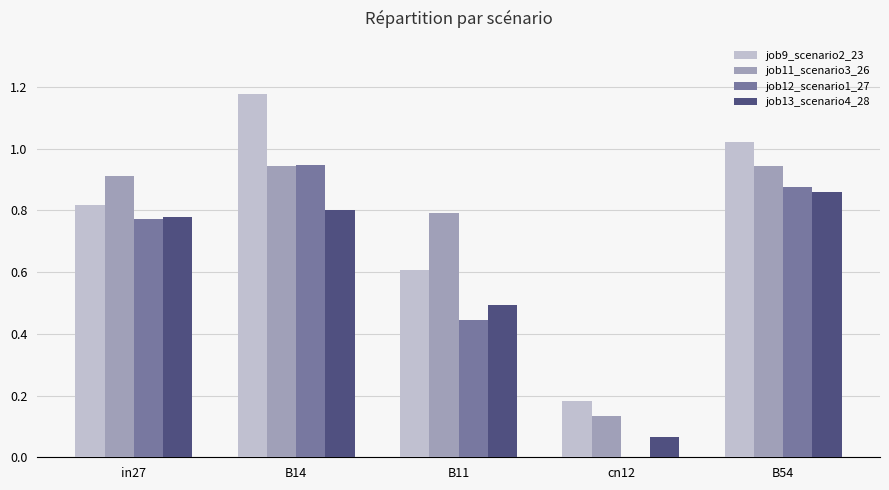

Which label corresponds to the largest value in the chart?

B14